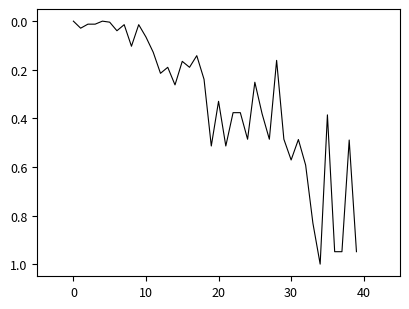

What is the maximum value shown in the chart?

1.0